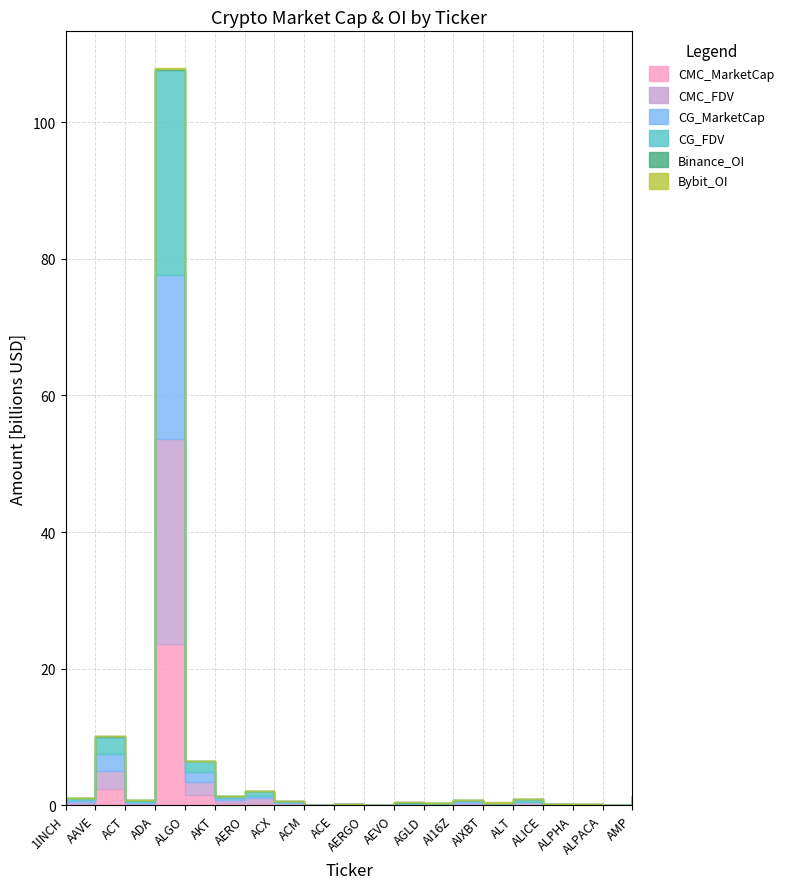

What is the label of the 1st point from the right?

AMP